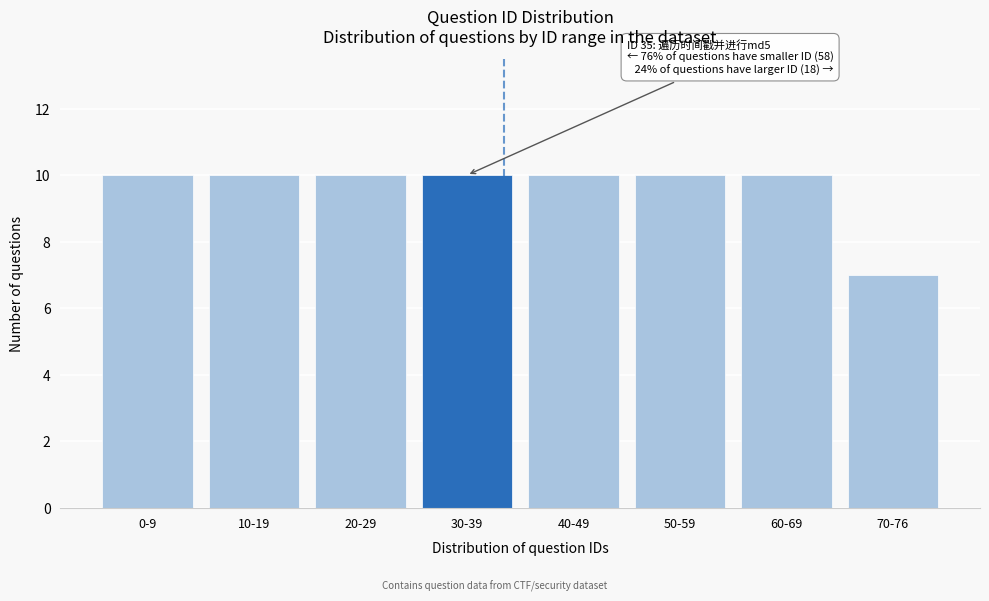

Reading right to left, extract all data points from this chart.

70-76=7	60-69=10	50-59=10	40-49=10	30-39=10	20-29=10	10-19=10	0-9=10